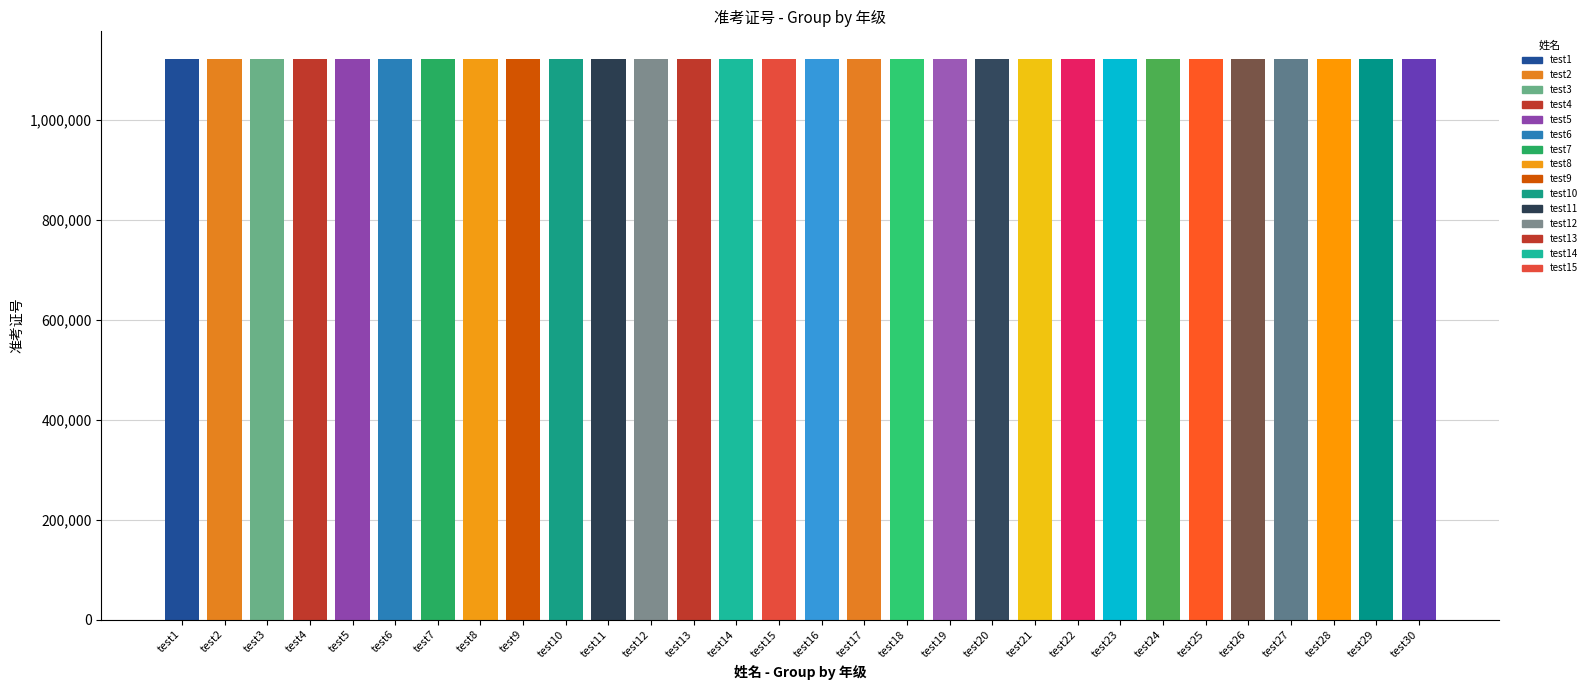

List the labels in order of value, largest first.

test30, test29, test28, test27, test26, test25, test24, test23, test22, test21, test20, test19, test18, test17, test16, test15, test14, test13, test12, test11, test10, test9, test8, test7, test6, test5, test4, test3, test2, test1